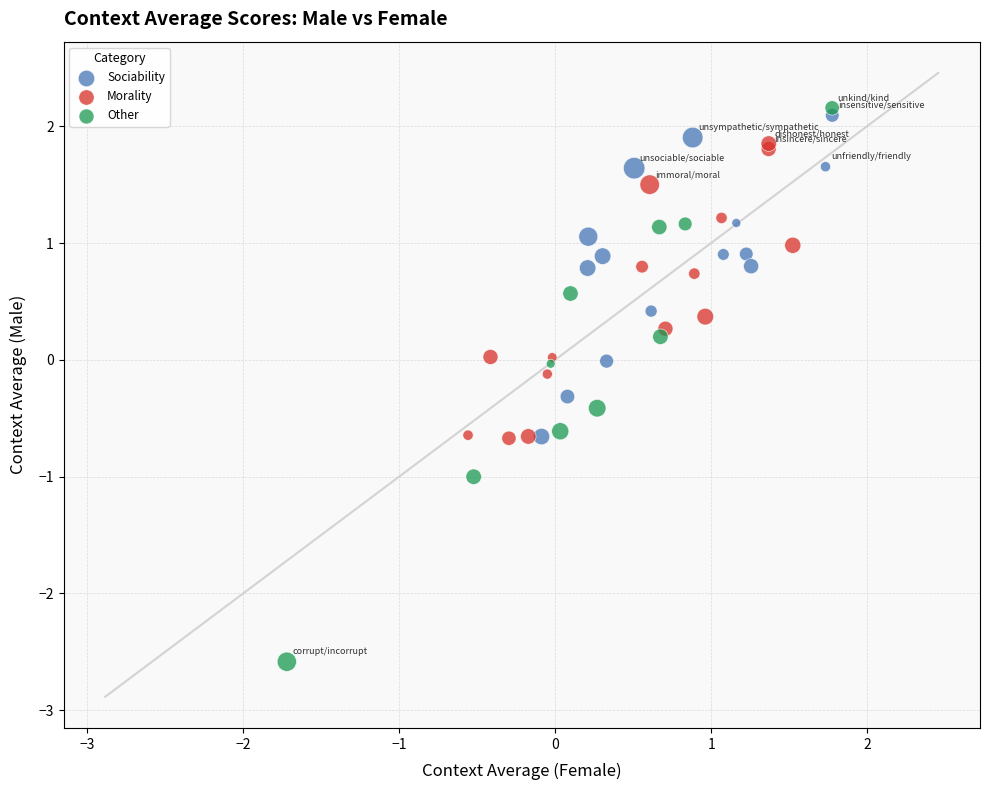

Which series has the widest spread of Y values?

Other